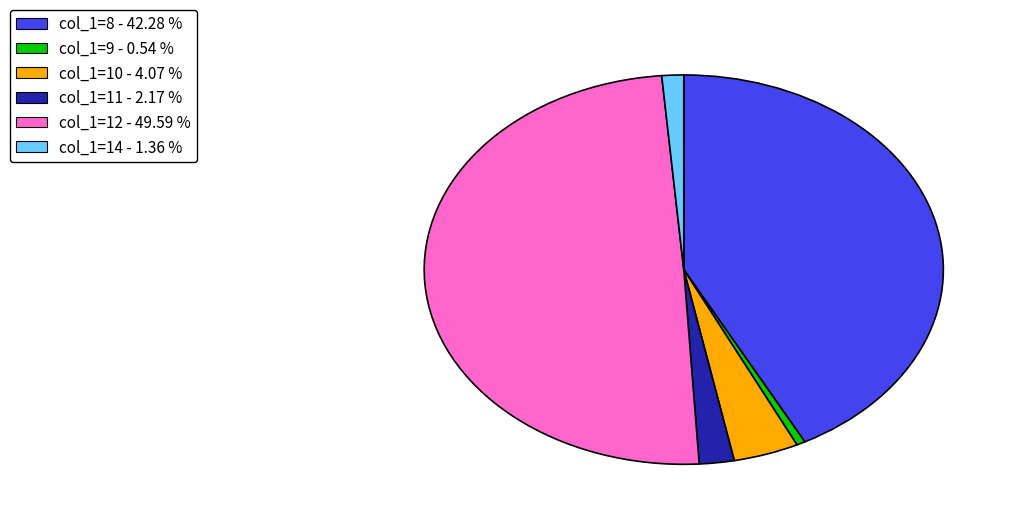

How many slices are in this pie chart?

6